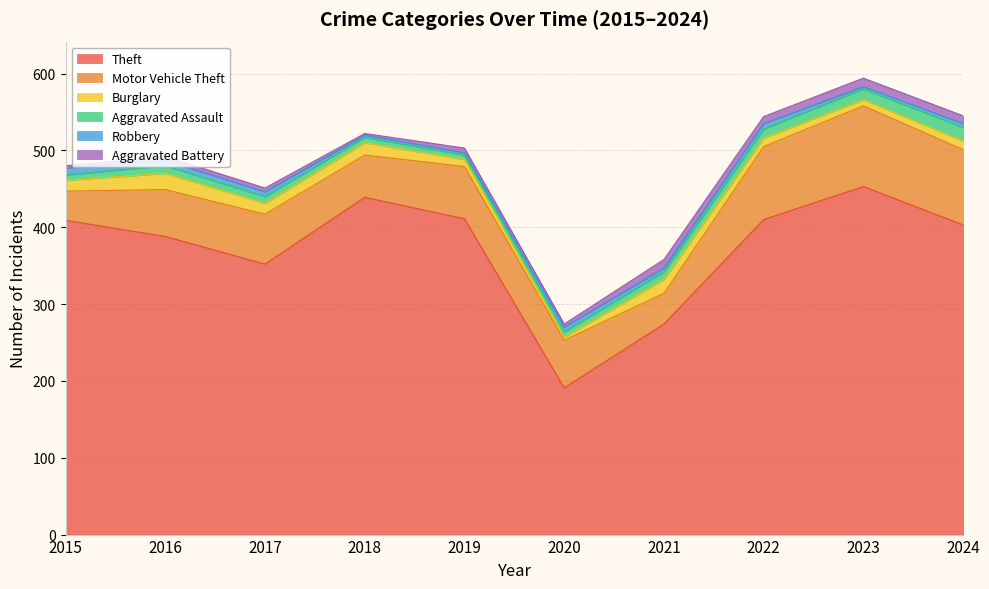

True or false: Motor Vehicle Theft and Robbery cross at least once.

False